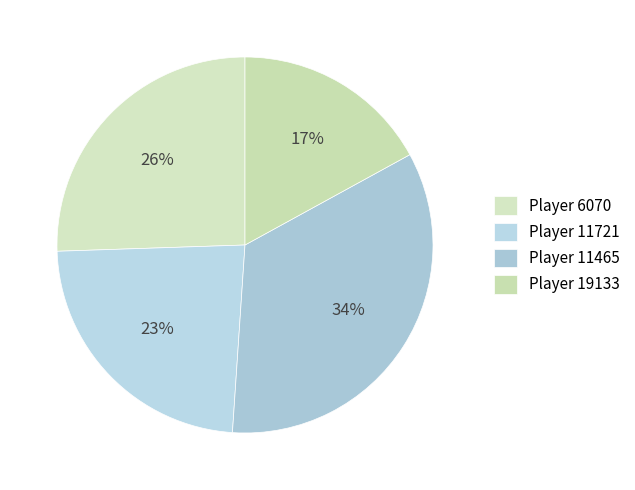

Rank the categories by value from lowest to highest.

Player 19133, Player 11721, Player 6070, Player 11465